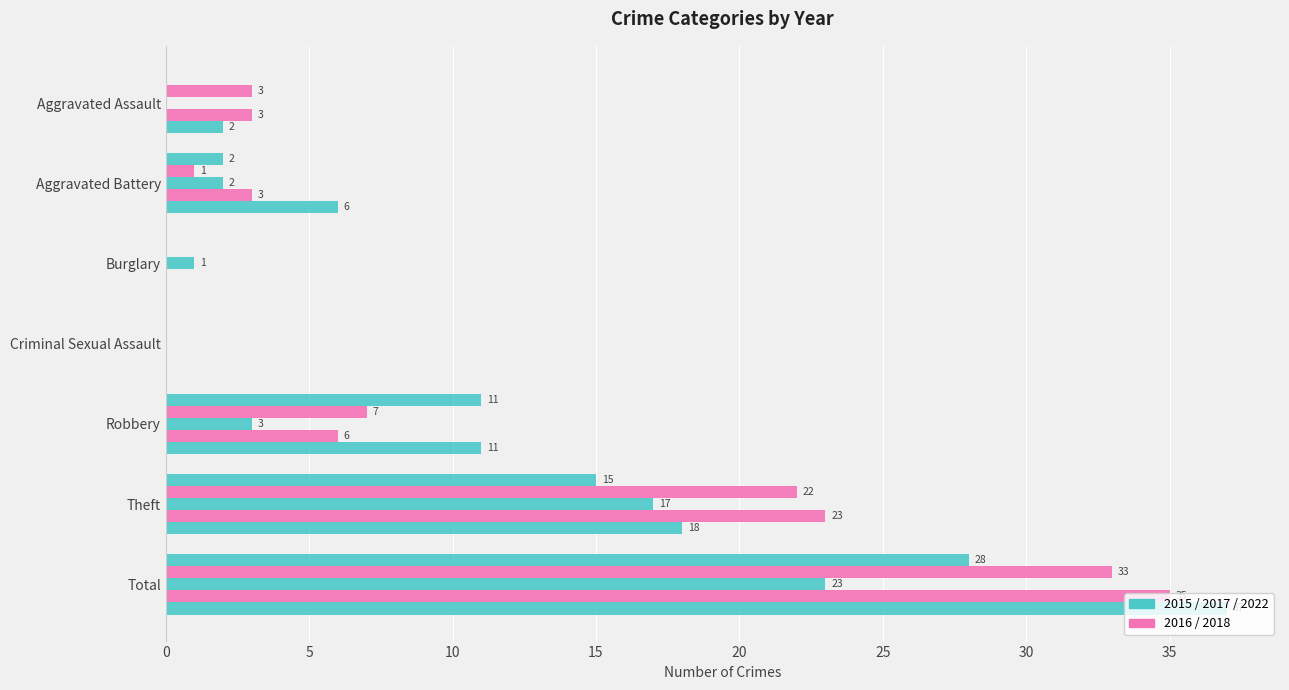

How many series are shown in this chart?

5